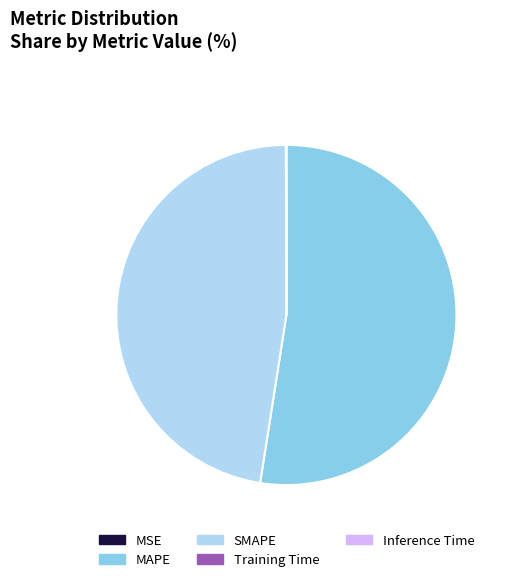

Which category accounts for the majority?

MAPE